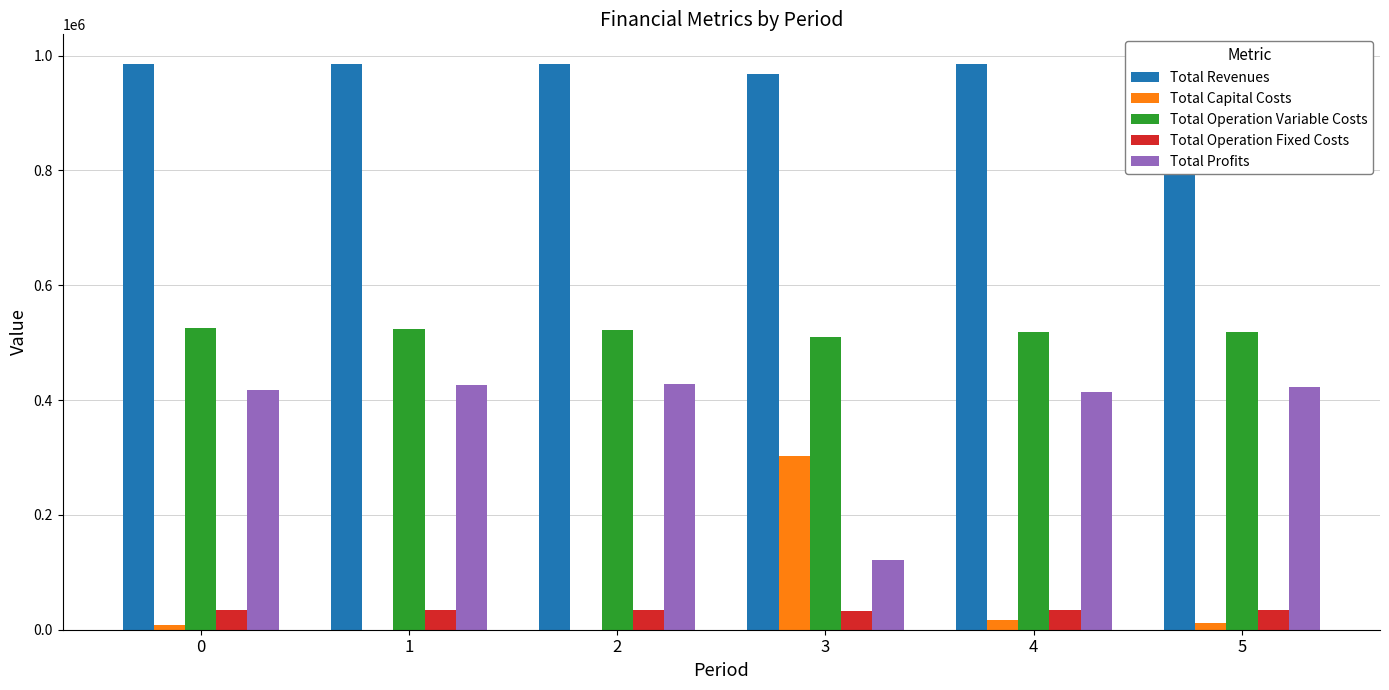

Count the number of data series in this chart.

5